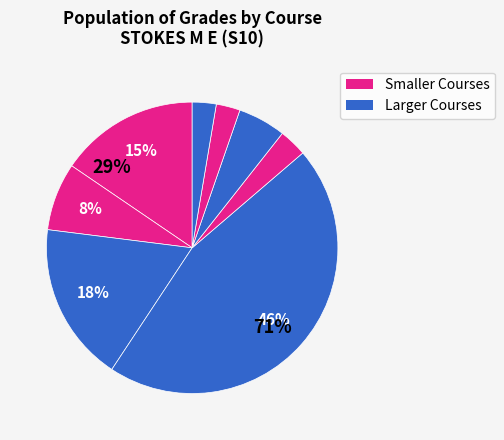

The MS 2AC slice represents 21% of the pie. True or false?

False